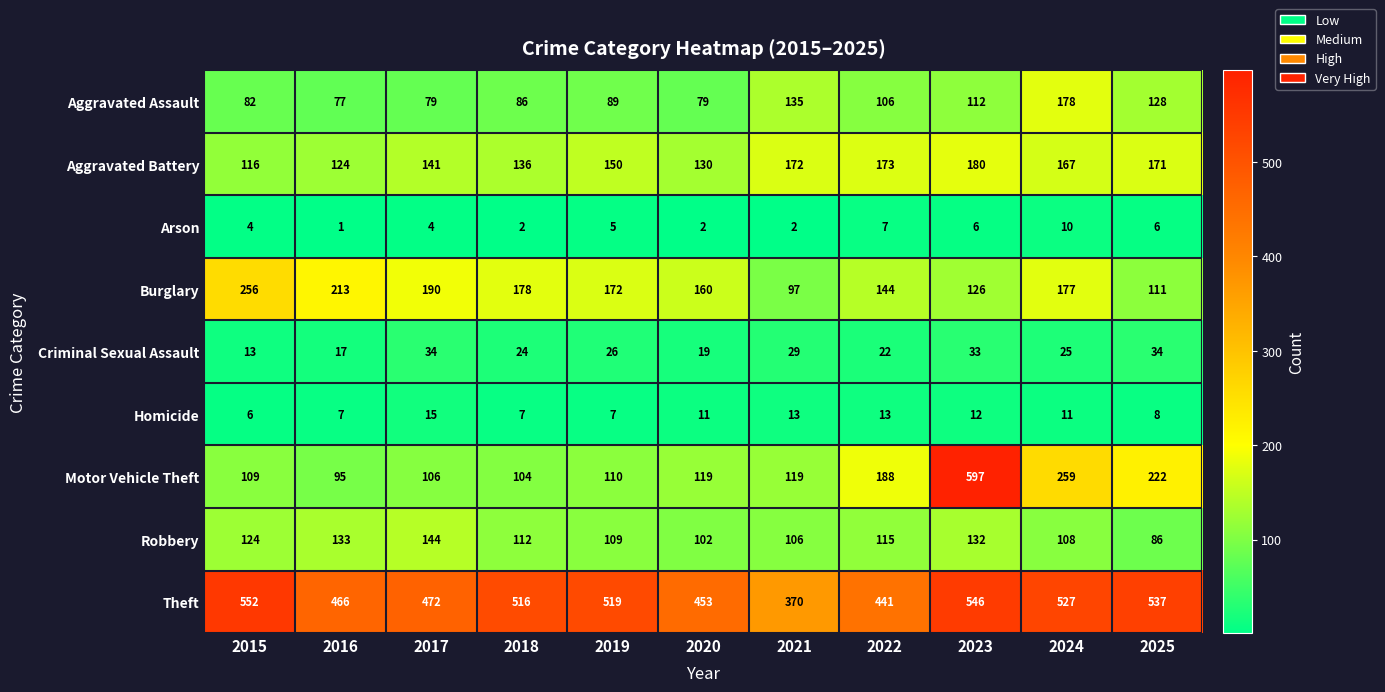

True or false: Robbery has a value of 143 at 2024.

False